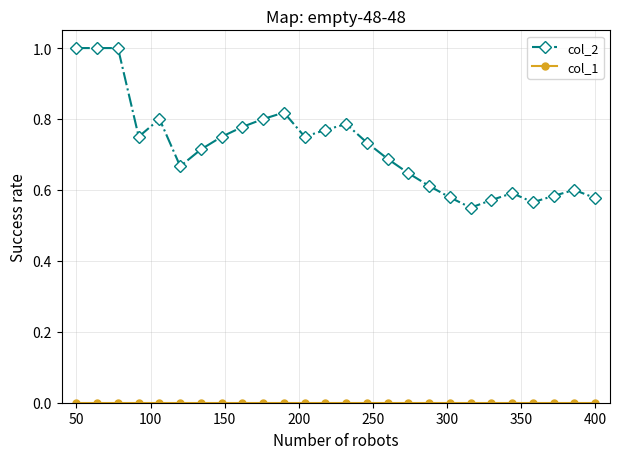

Which series has the largest range (max minus min)?

col_2